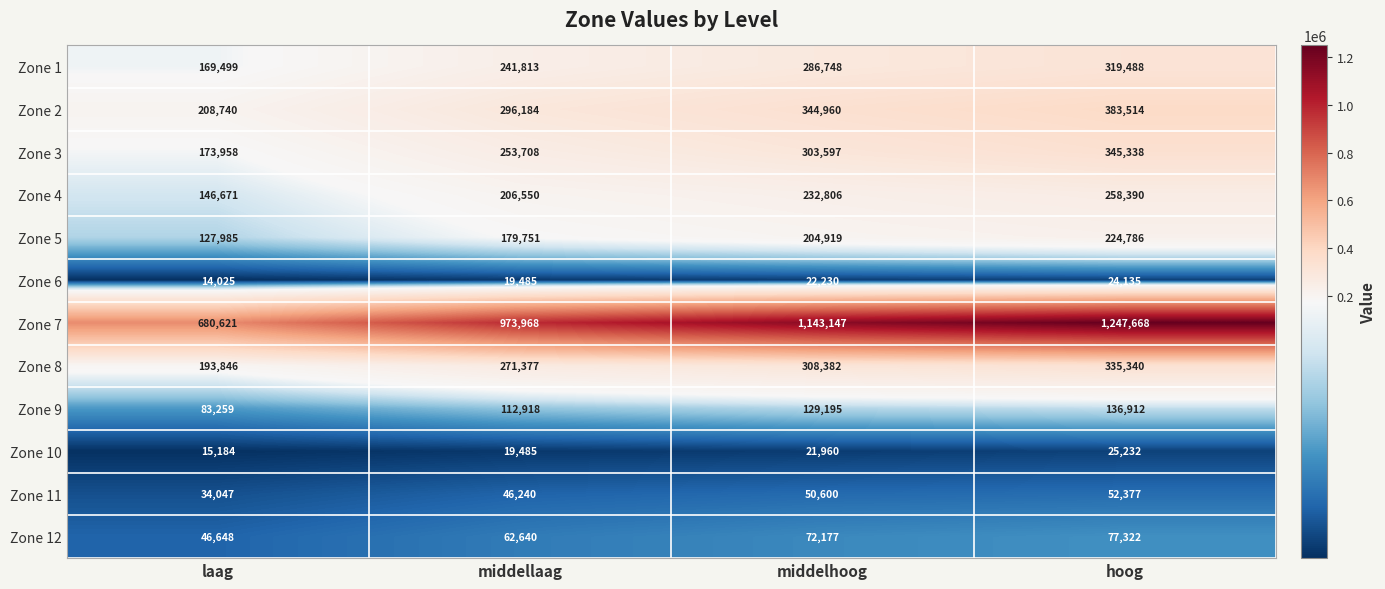

What is the lowest value of the Zone 1 series?

169499